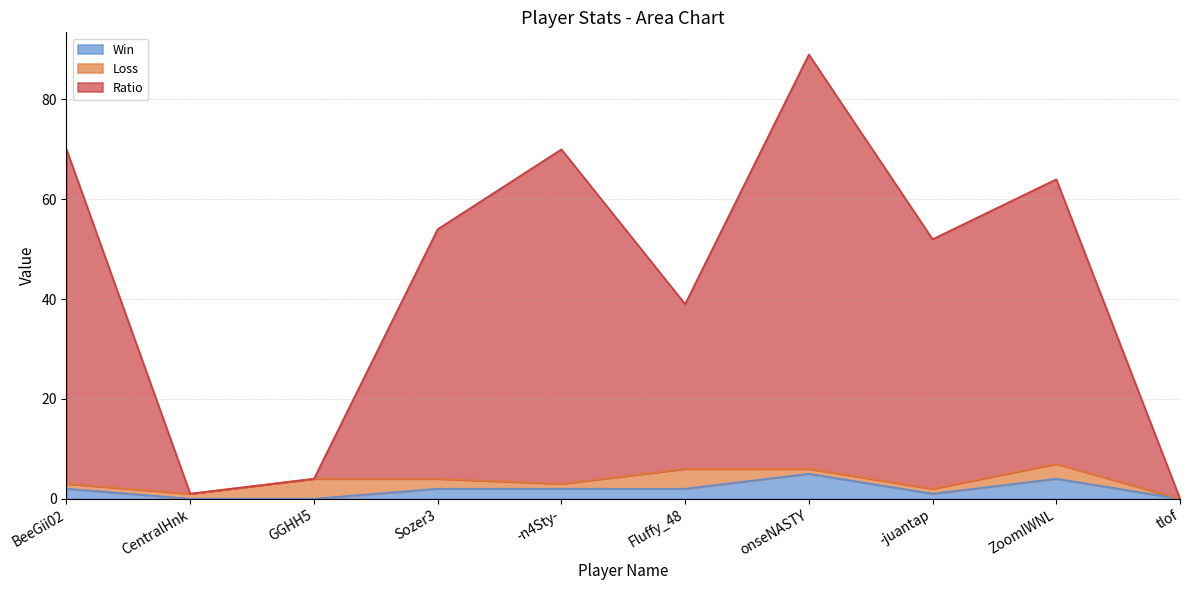

What is the label of the 1st point from the left?

BeeGii02